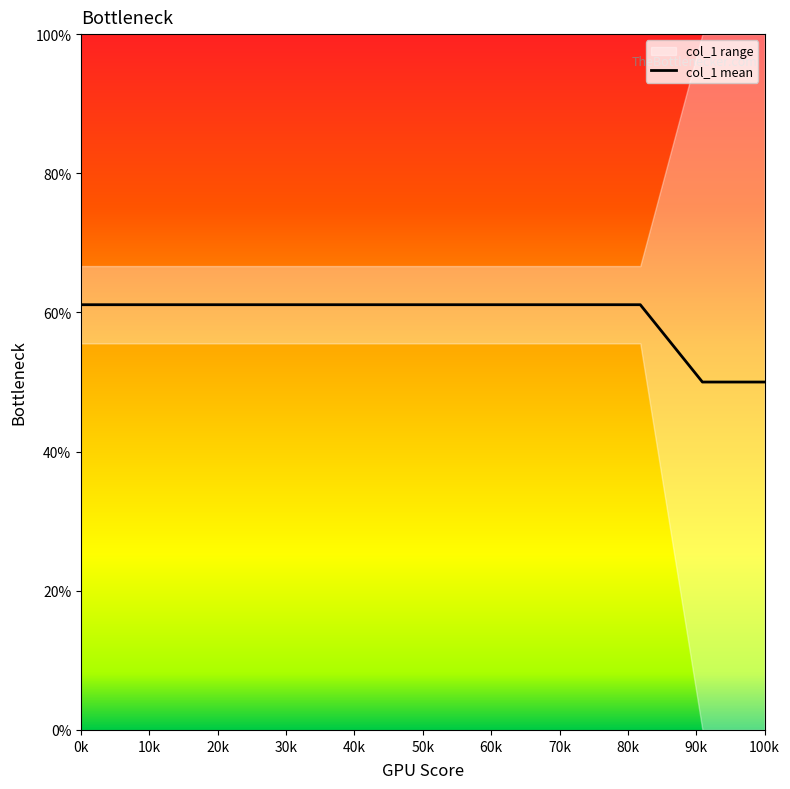

What is the smallest value displayed?

50.0